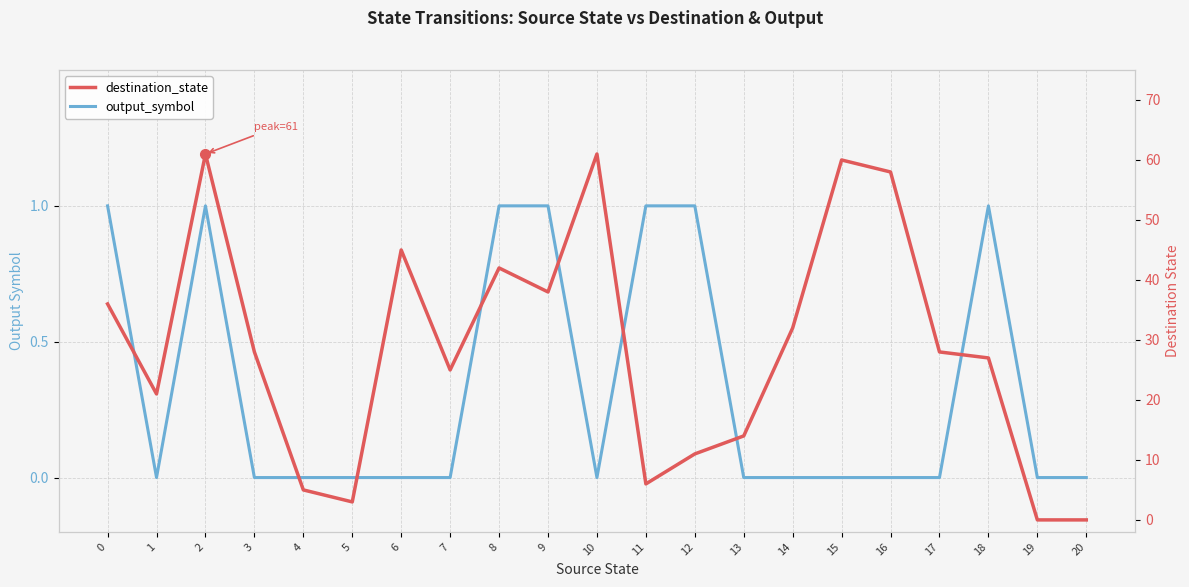

How many series are shown in this chart?

2